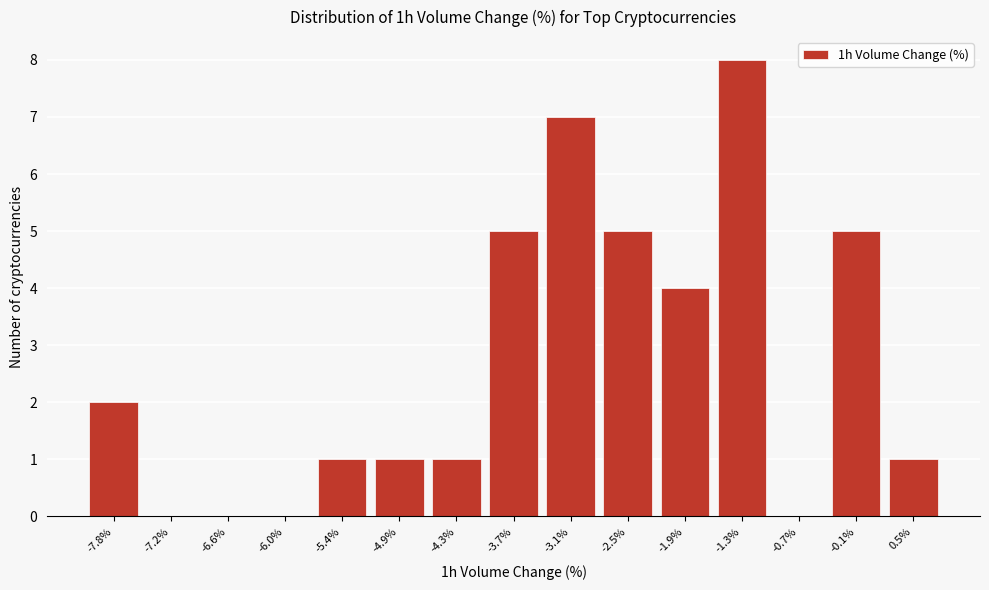

Reading right to left, transcribe all the data shown in this chart.

0.5%=1	-0.1%=5	-0.7%=0	-1.3%=8	-1.9%=4	-2.5%=5	-3.1%=7	-3.7%=5	-4.3%=1	-4.9%=1	-5.4%=1	-6.0%=0	-6.6%=0	-7.2%=0	-7.8%=2